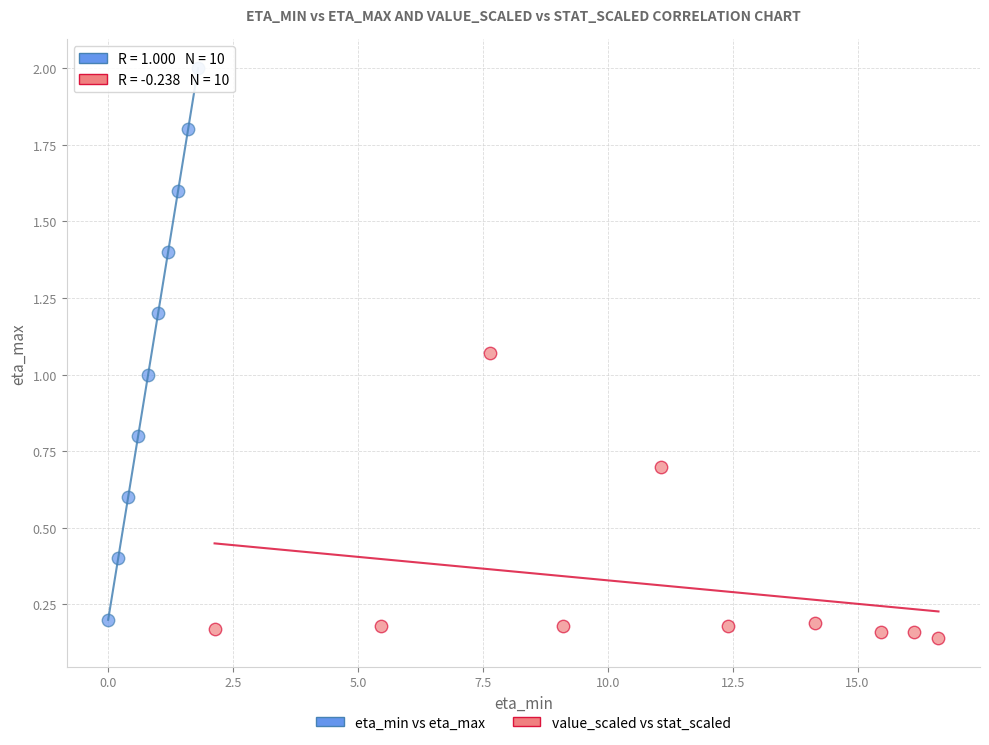

Which series reaches the minimum Y coordinate?

value_scaled vs stat_scaled